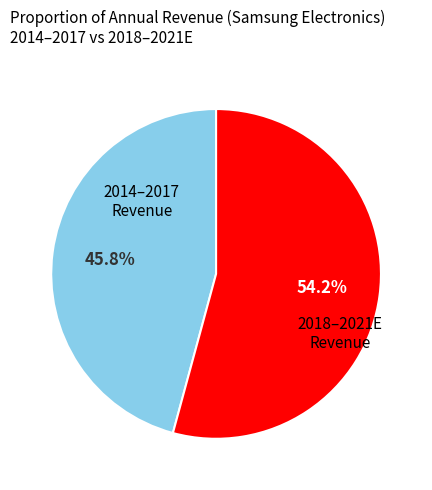

Is there any slice that represents more than half of the pie?

Yes